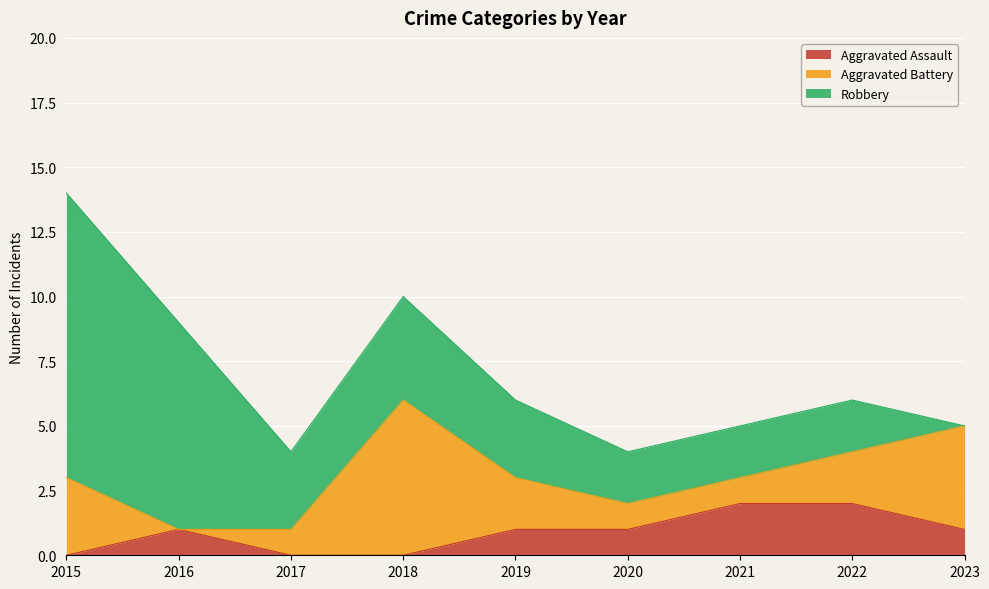

Between 2018 and 2017, which is larger?

2018